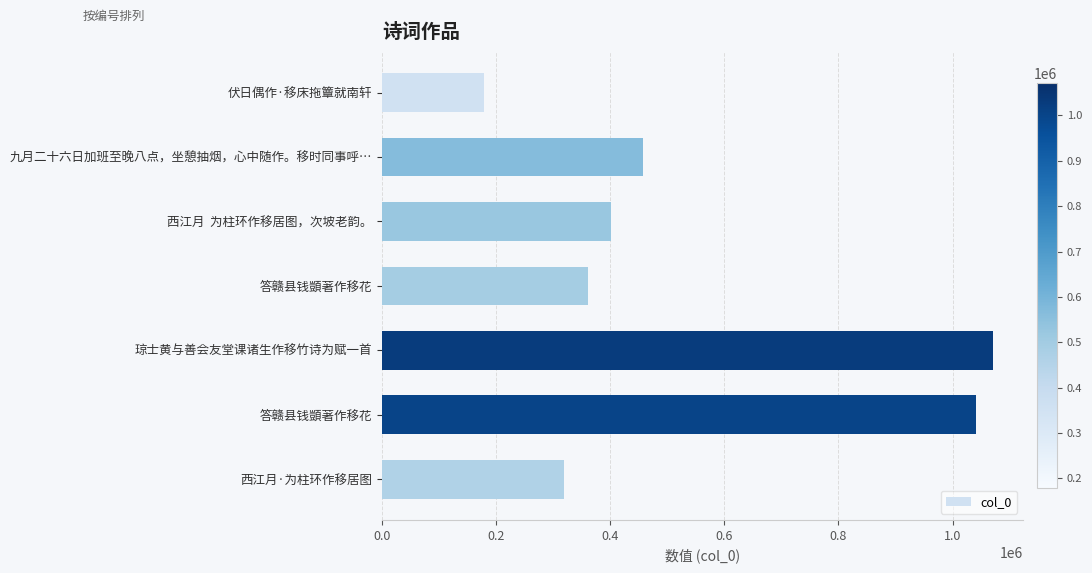

How many distinct data groups are displayed?

1